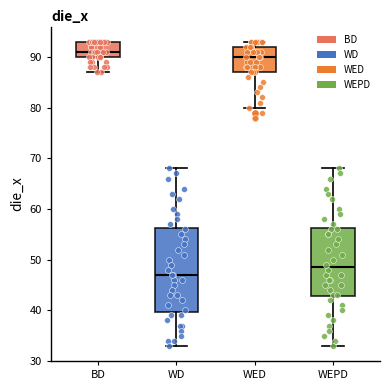

Which box has the lowest median line?

WD